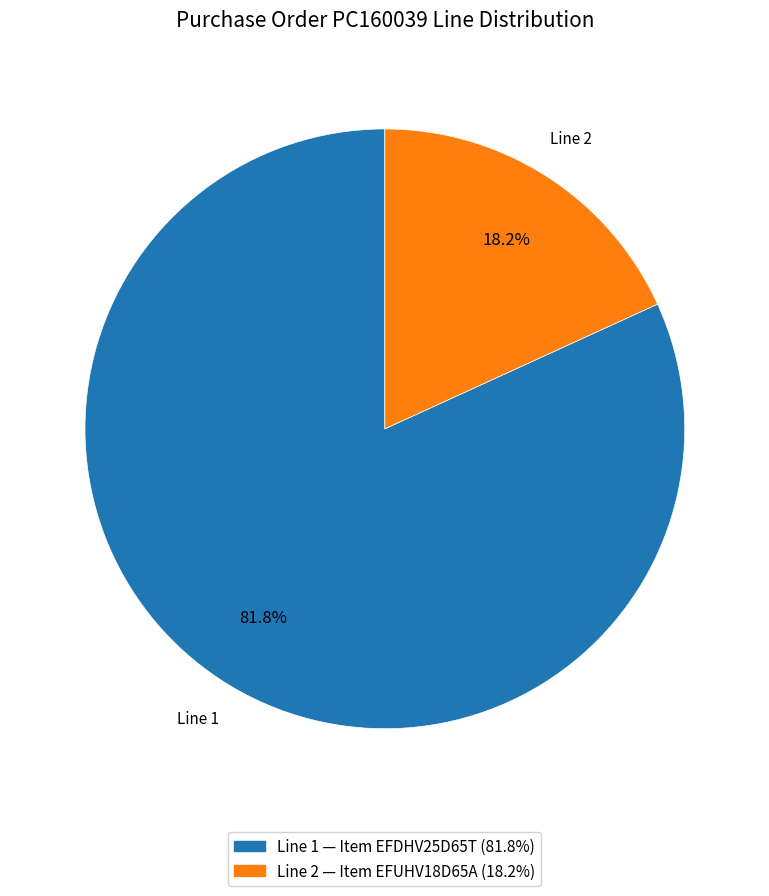

Combined, do Line 2 and Line 1 account for over 50%?

Yes